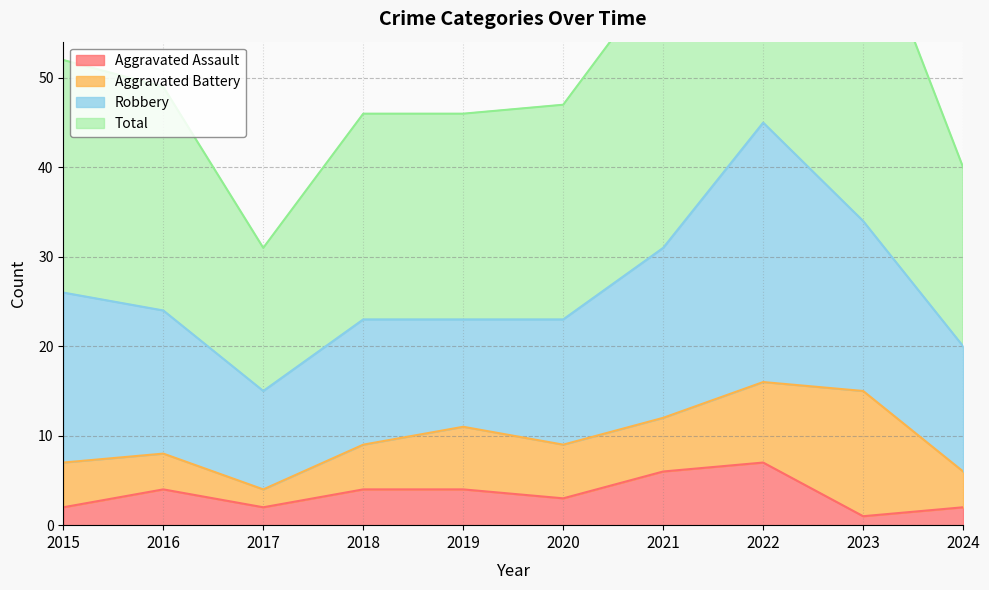

What is the highest value of the Aggravated Assault series?

7